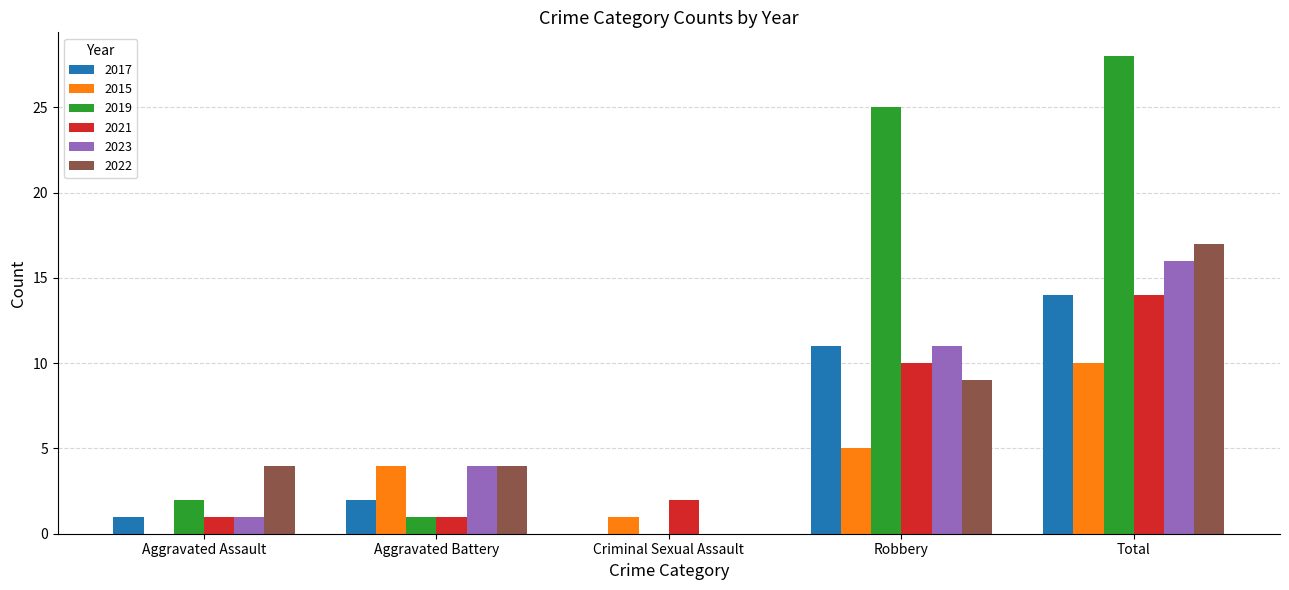

Between Aggravated Assault and Total, which series saw the biggest shift?

2019